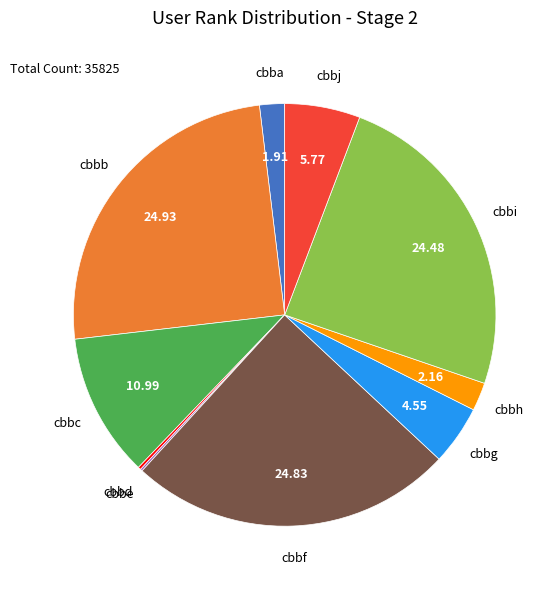

Do cbbi and cbbg together represent more than half of the pie?

No